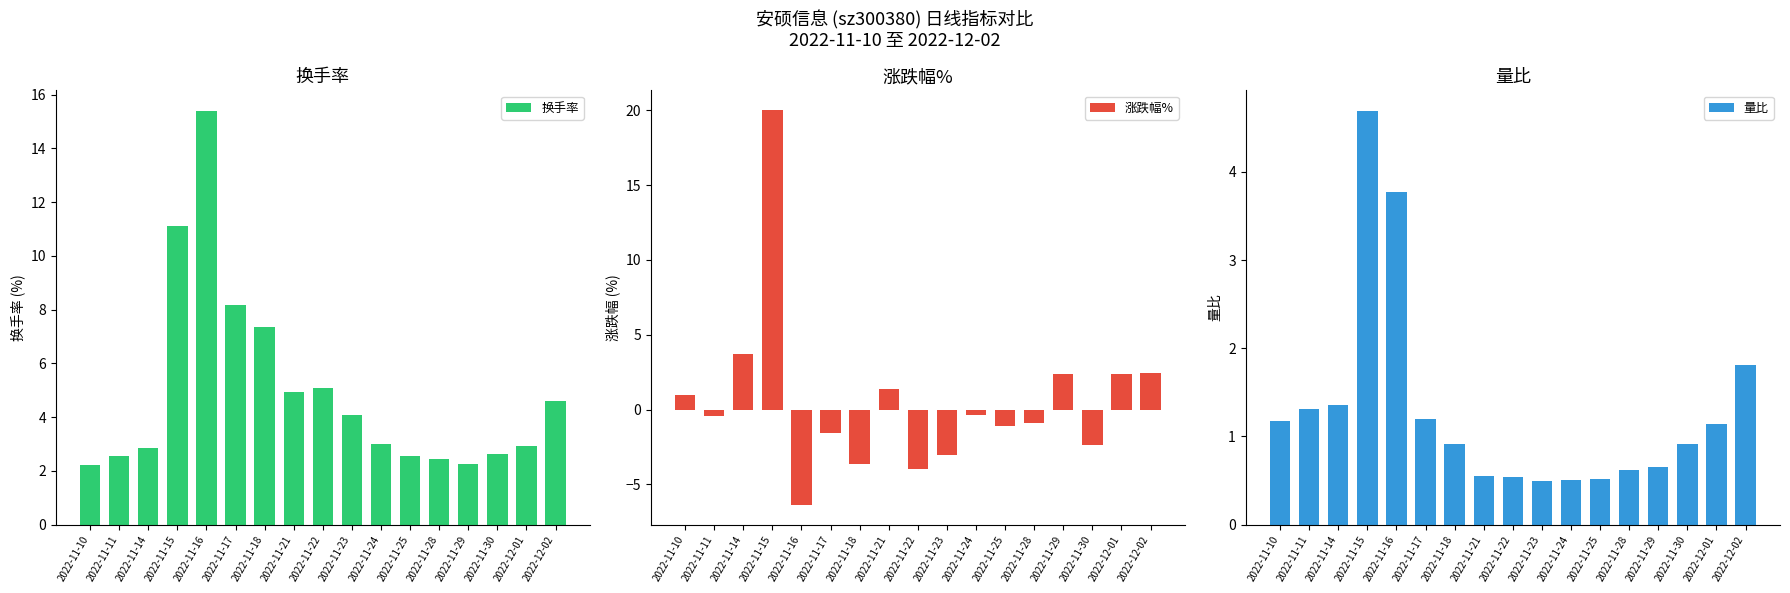

What is the label of the 15th bar from the right?

2022-11-14